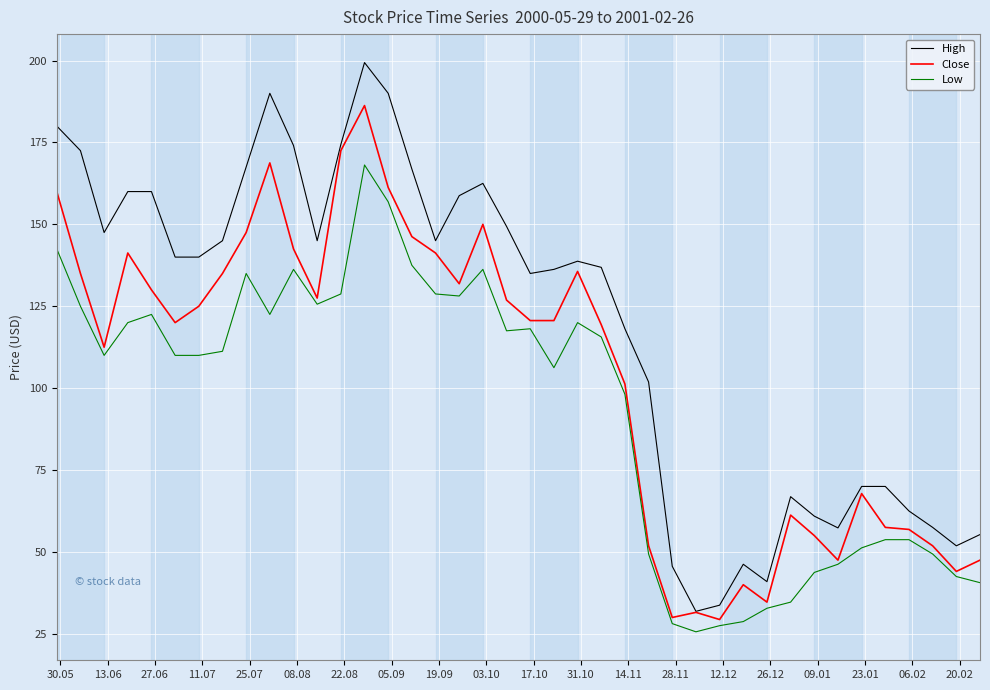

Which series has the largest total across all categories?

High